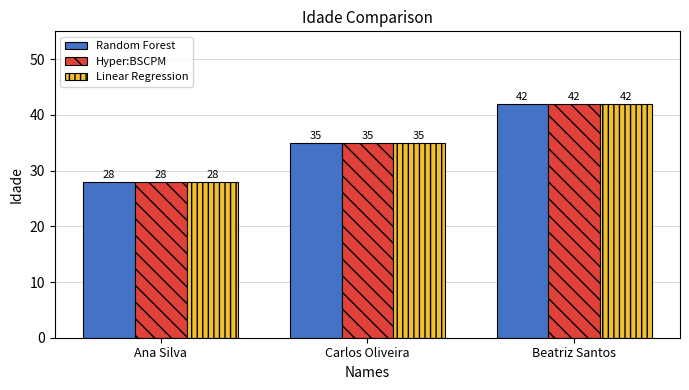

What is the label of the 1st bar from the left?

Ana Silva